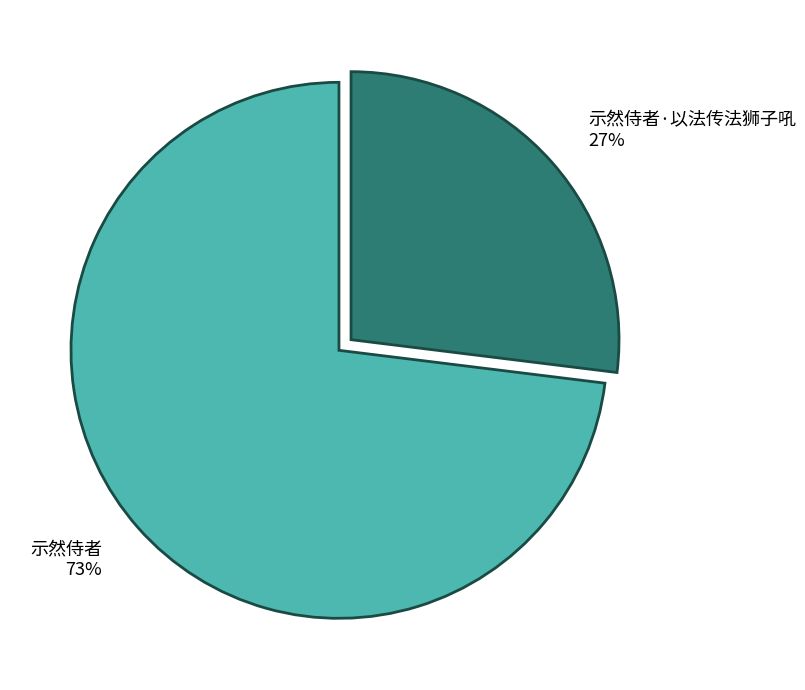

Which has a higher value, 示然侍者·以法传法狮子吼 or 示然侍者?

示然侍者